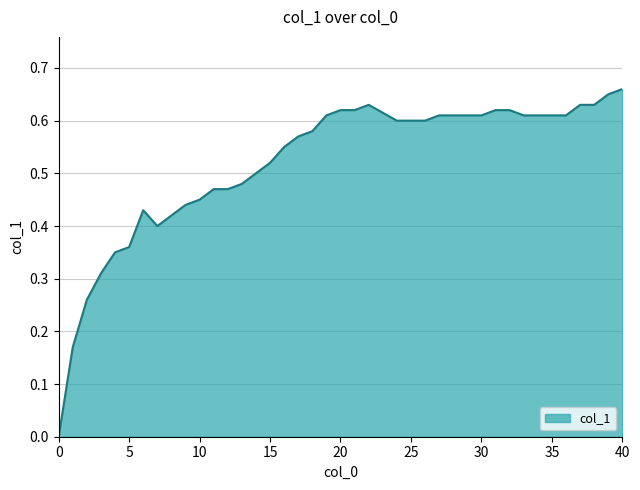

Is this an area chart (filled region under the line)?

Yes